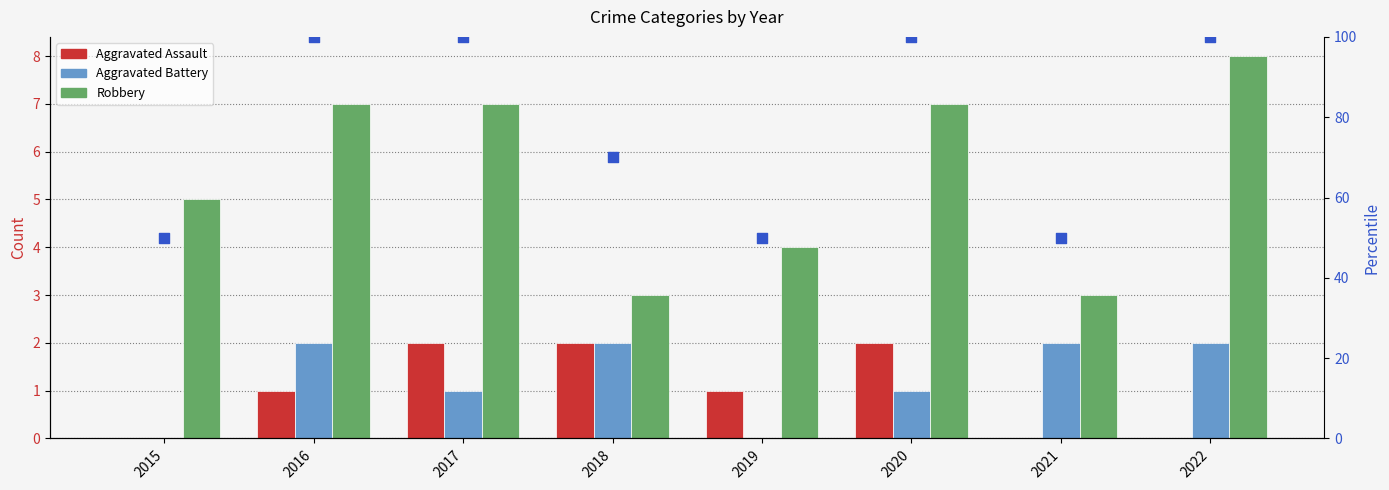

Which series contains the highest Y value?

percentile rank